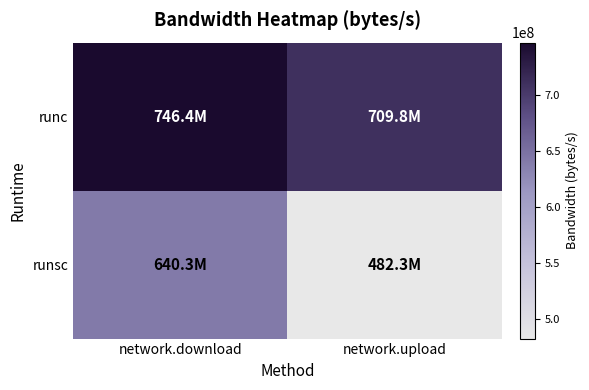

What is the total value across all series at network.upload?

1192062000